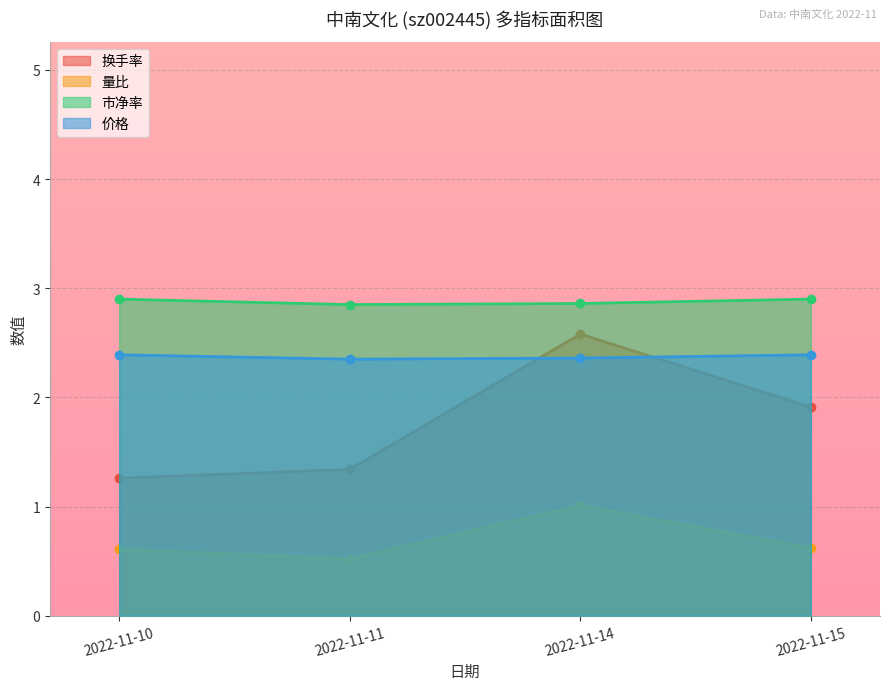

Rank the series at 2022-11-10 from highest to lowest value.

市净率, 价格, 换手率, 量比